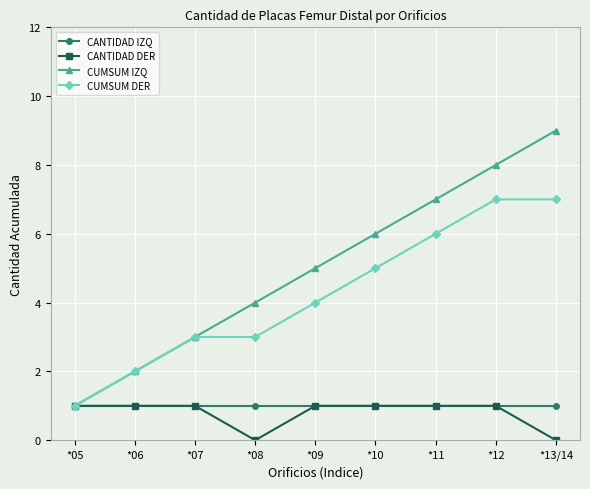

Rank the categories by CUMSUM IZQ value from highest to lowest.

*13/14, *12, *11, *10, *09, *08, *07, *06, *05